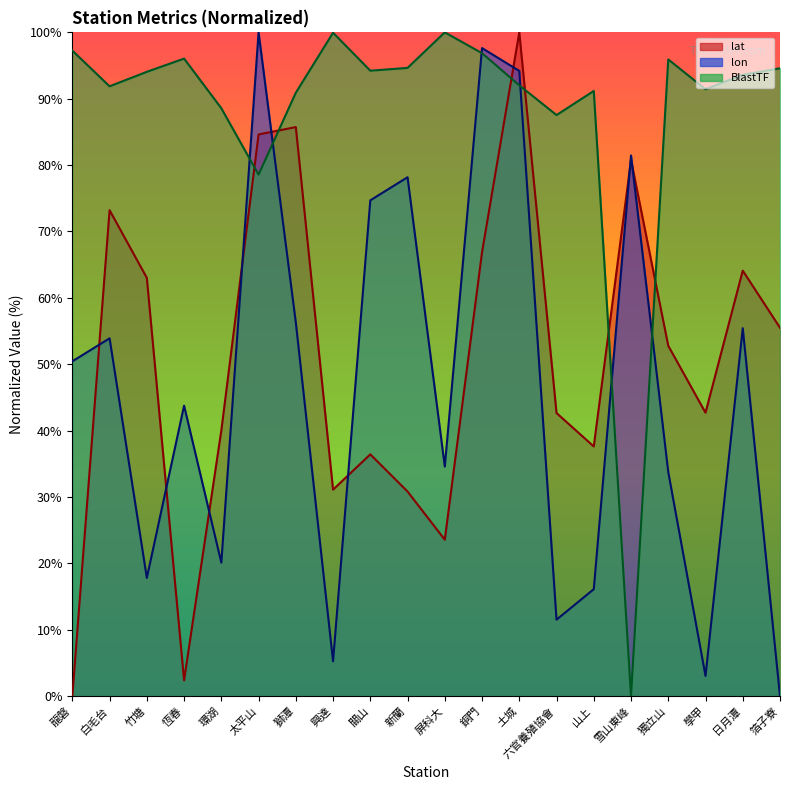

Which series has the largest range (max minus min)?

lat